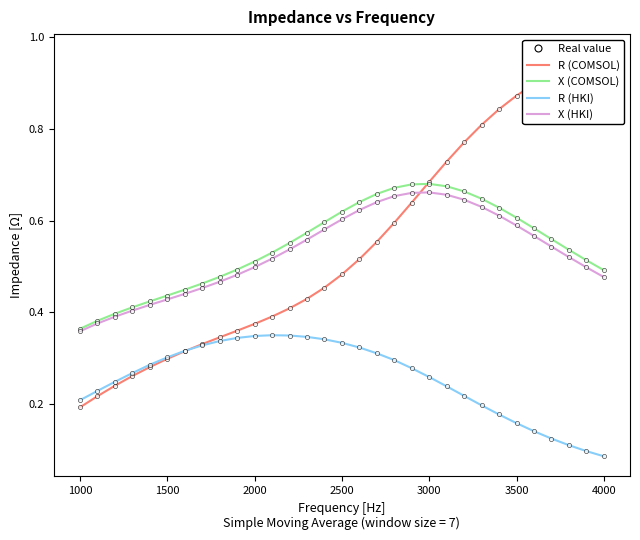

How many intersections are there between R (HKI) and R (COMSOL)?

1